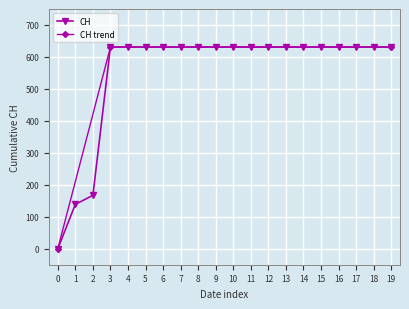

Does the chart display data point markers on the line(s)?

Yes